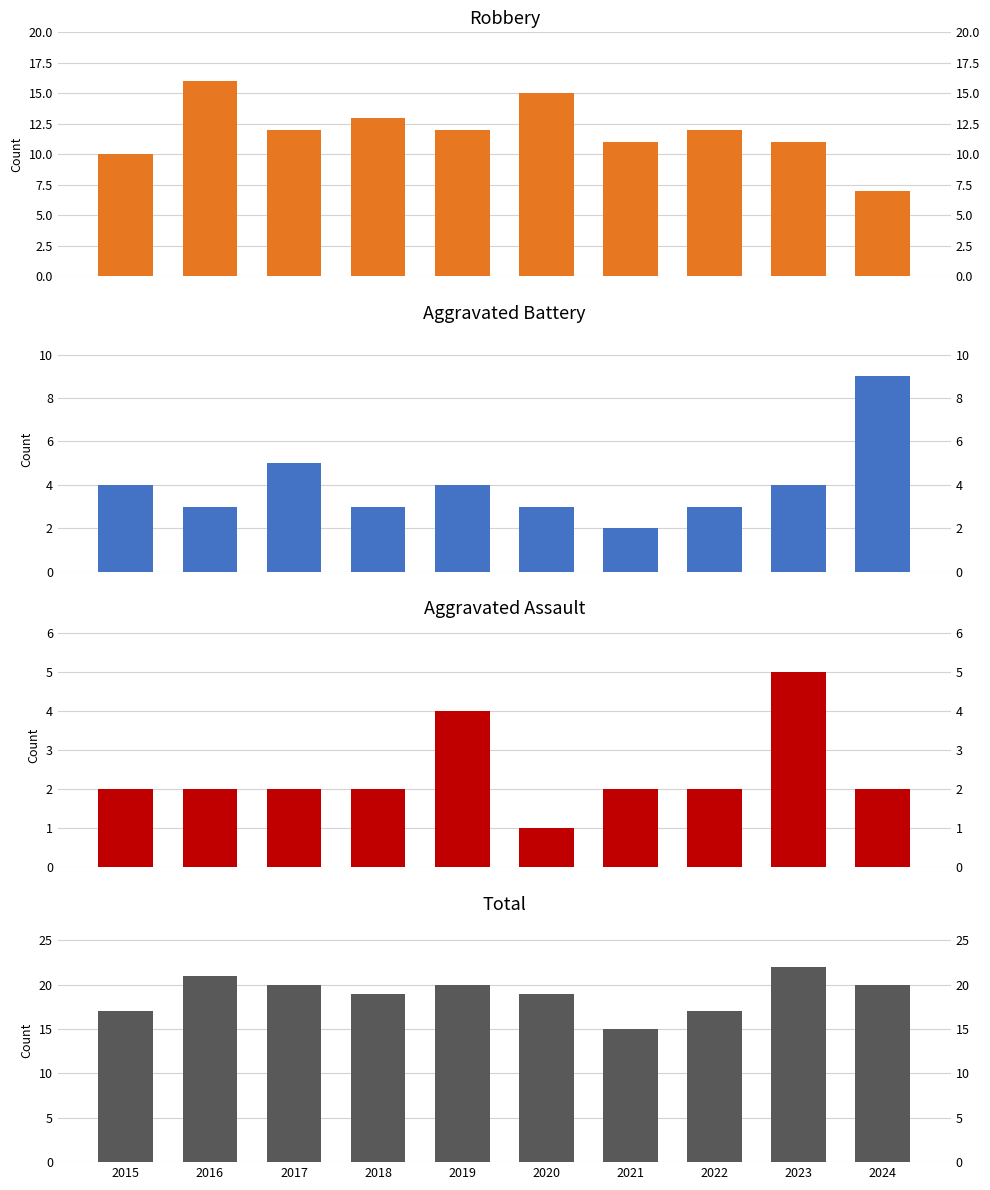

Does the chart contain stacked bars?

No